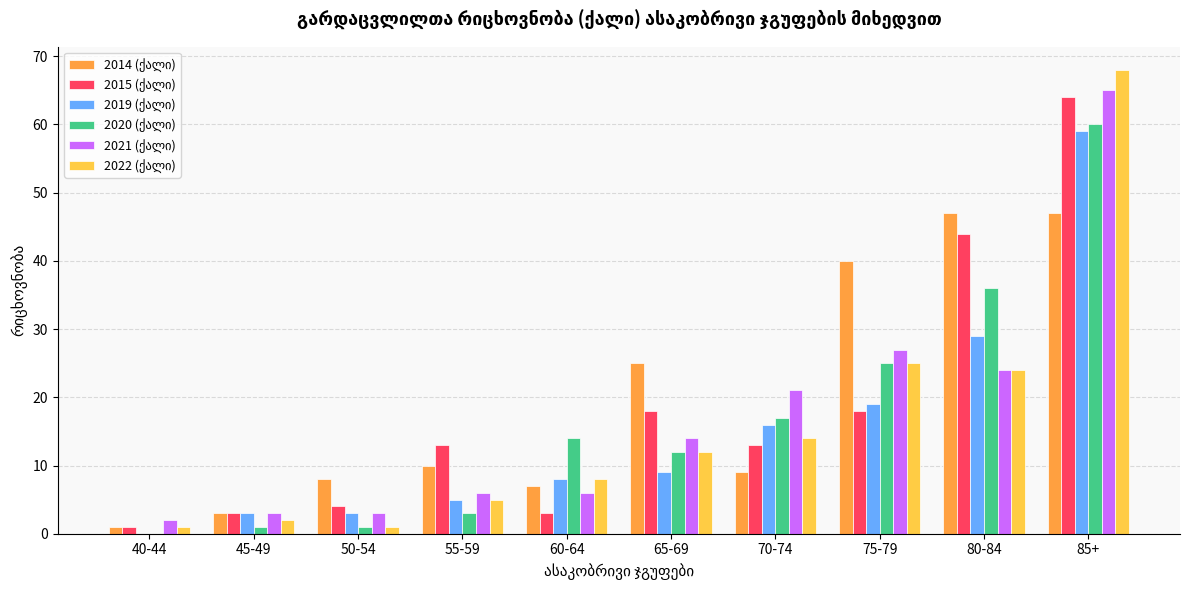

What is the total value across all series at 85+?

363